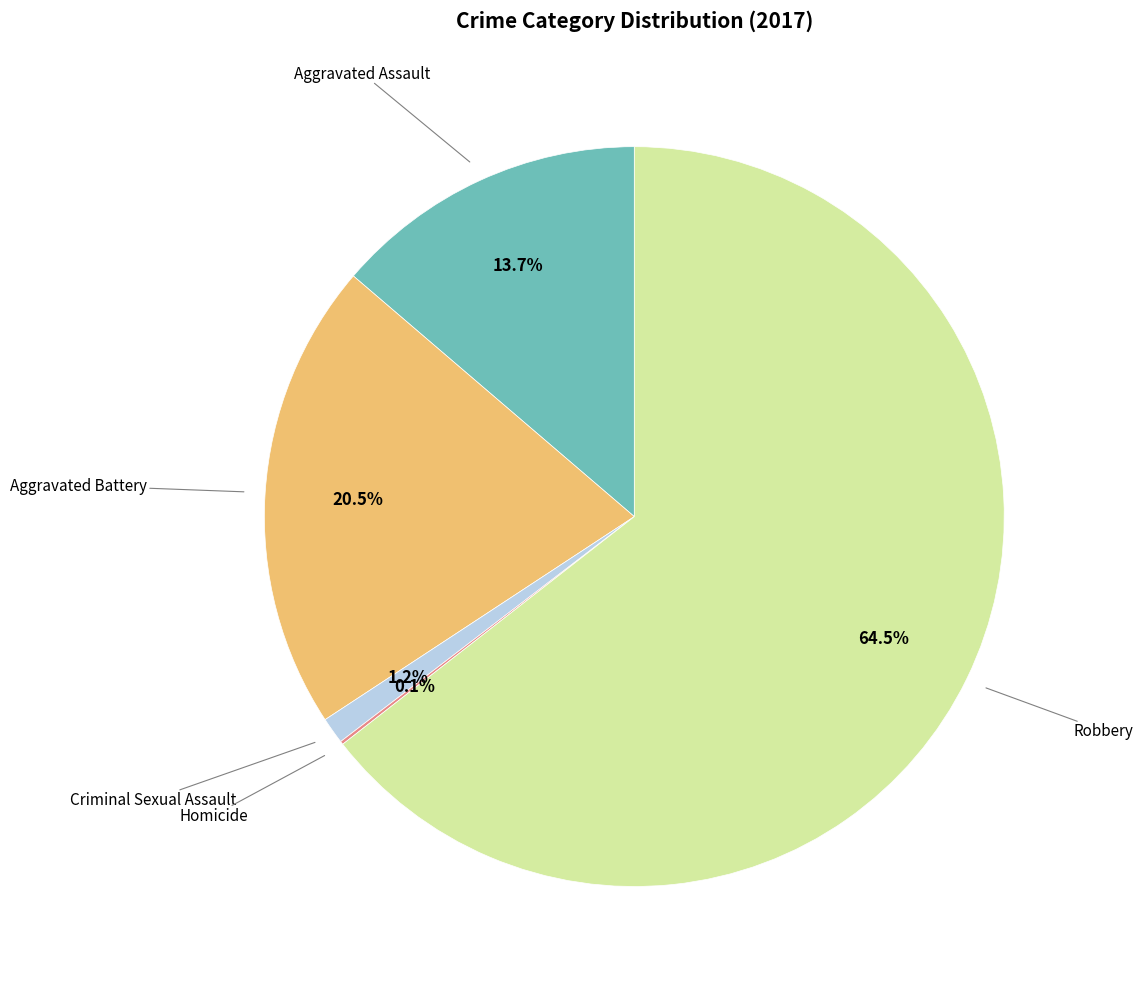

Is there any slice that represents more than half of the pie?

Yes